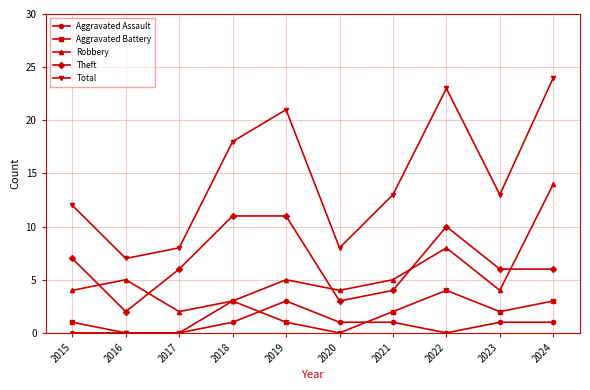

At which category does the chart reach its peak across all series?

2024